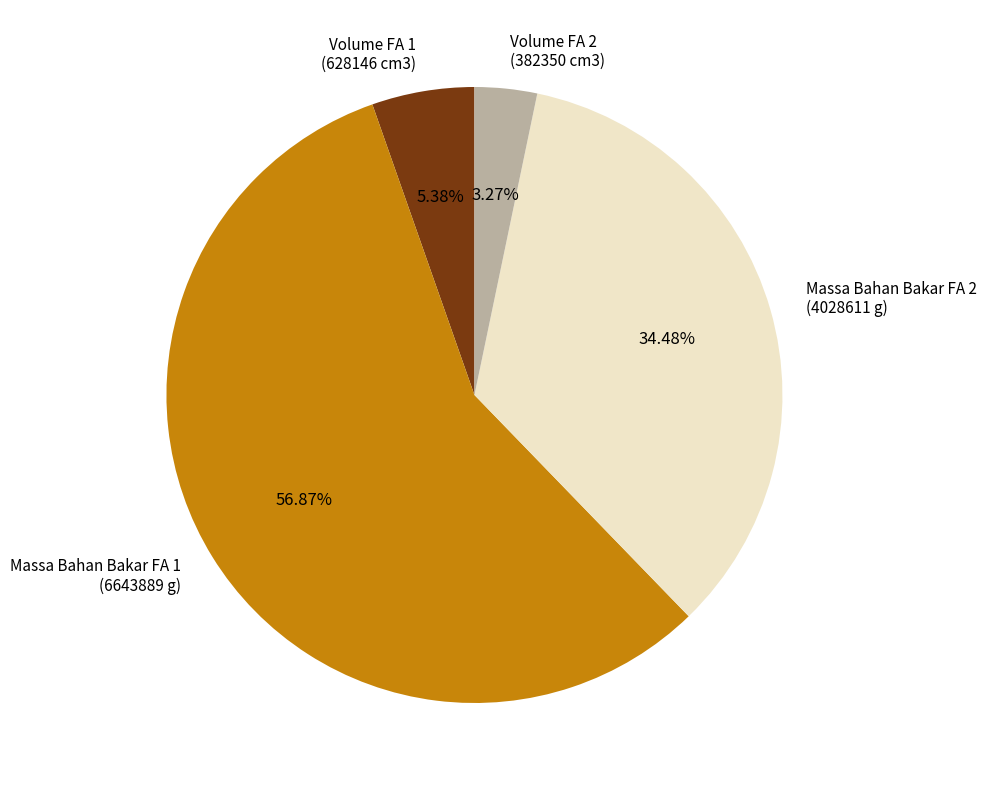

Combined, do Volume FA 1 (628146 cm3) and Volume FA 2 (382350 cm3) account for over 50%?

No